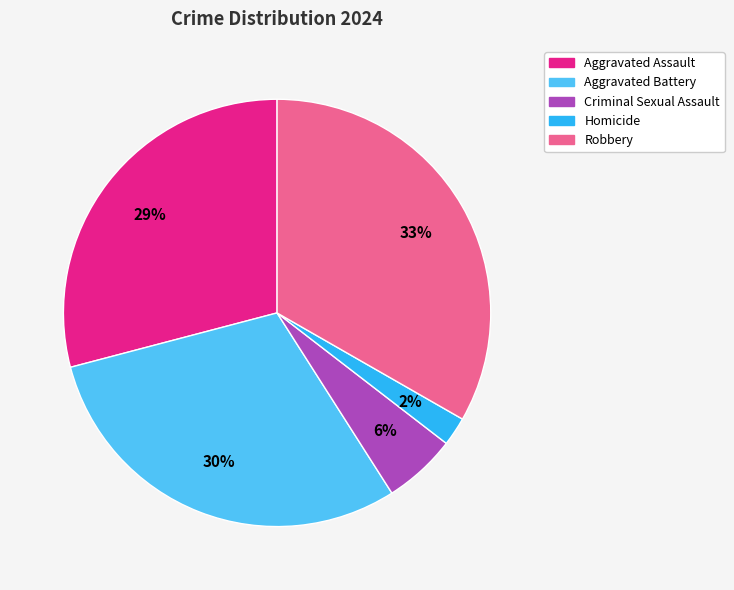

Do Aggravated Battery and Homicide together represent more than half of the pie?

No